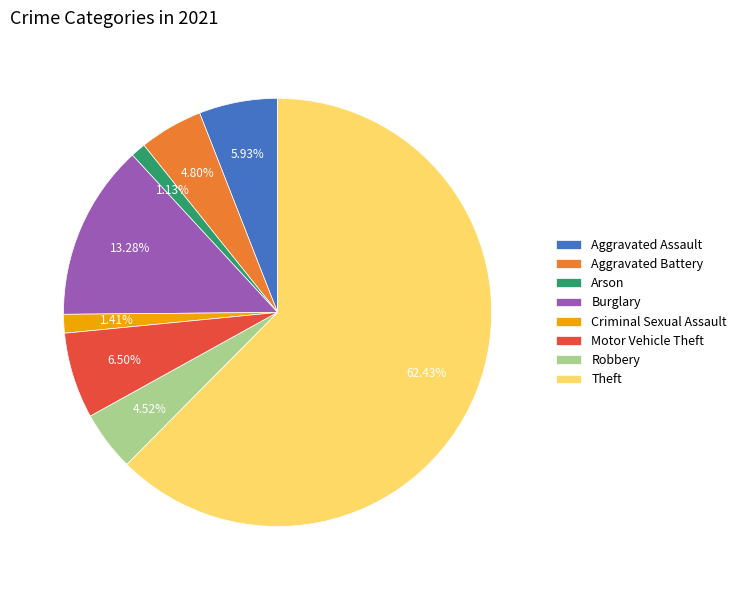

Approximately how many times larger is the value at Criminal Sexual Assault compared to Robbery?

0.3